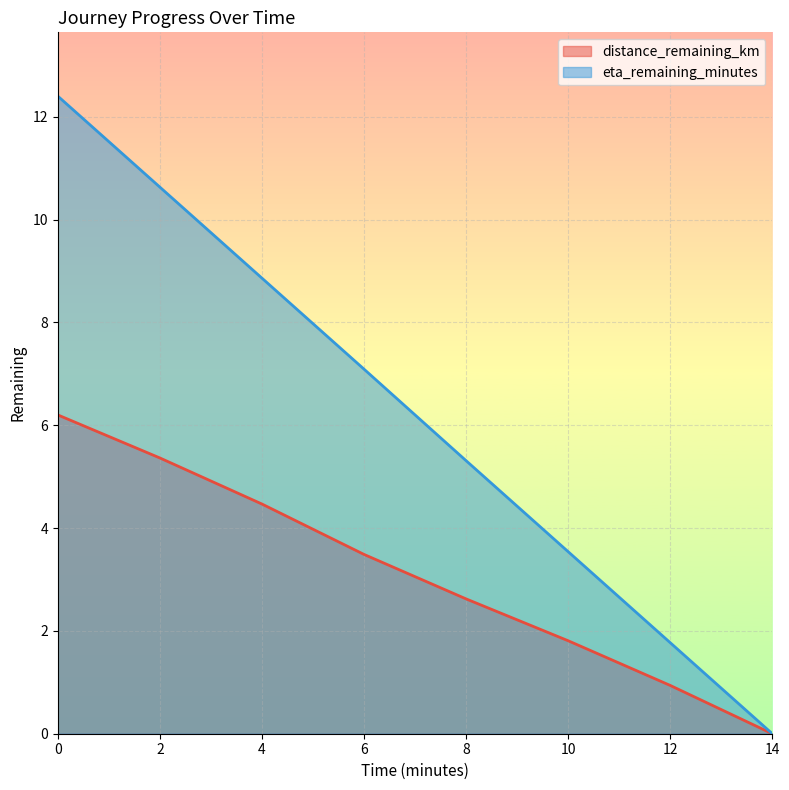

The distance_remaining_km series shows 3.6 at 2. True or false?

False